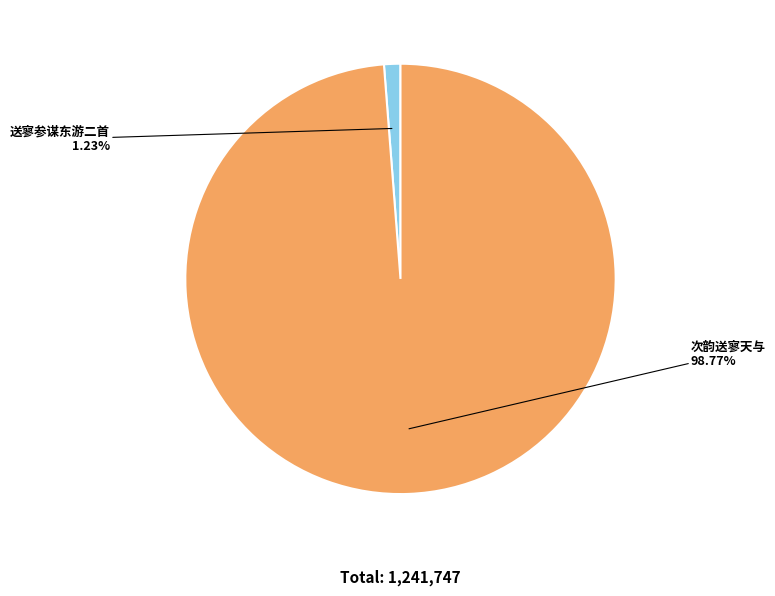

Count the number of slices in the pie.

2